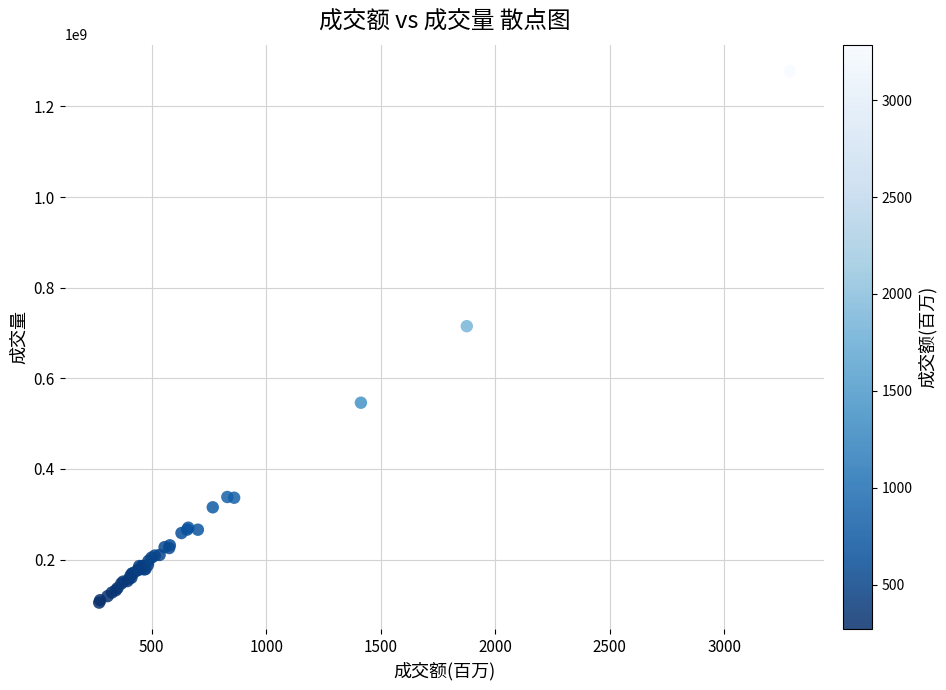

What Y value in the scatter plot is closest to 691265250?

714949000